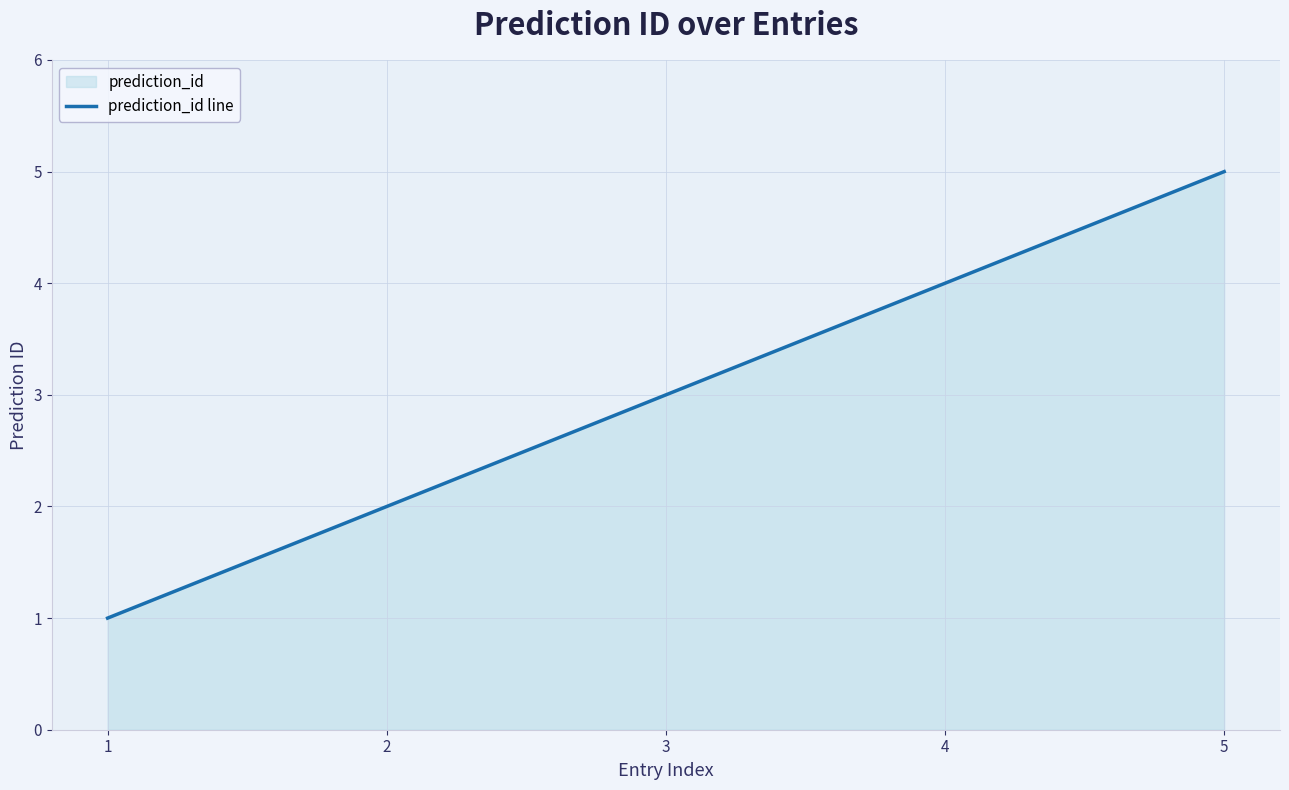

Does the chart display data point markers on the line(s)?

No